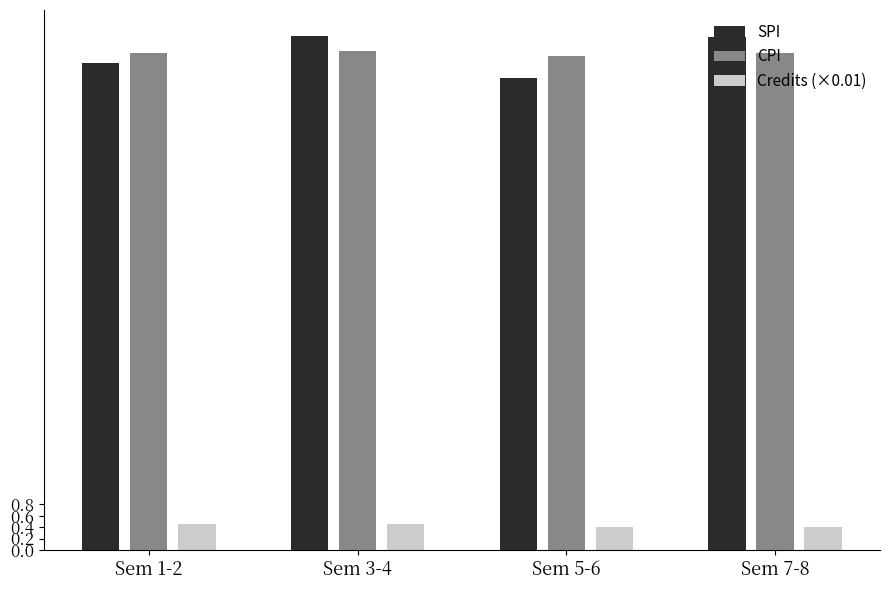

What is the sum of the Credits (×0.01) values at Sem 7-8 and Sem 5-6?

0.8